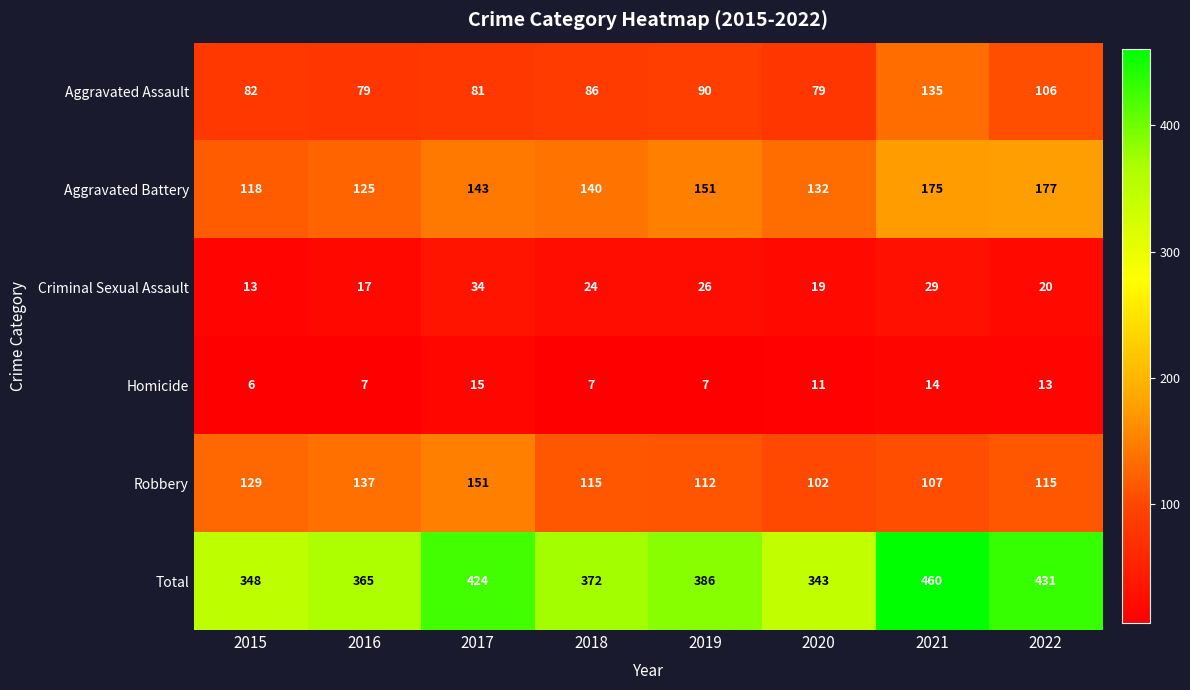

Where is Robbery nearest to the value 126?

2015